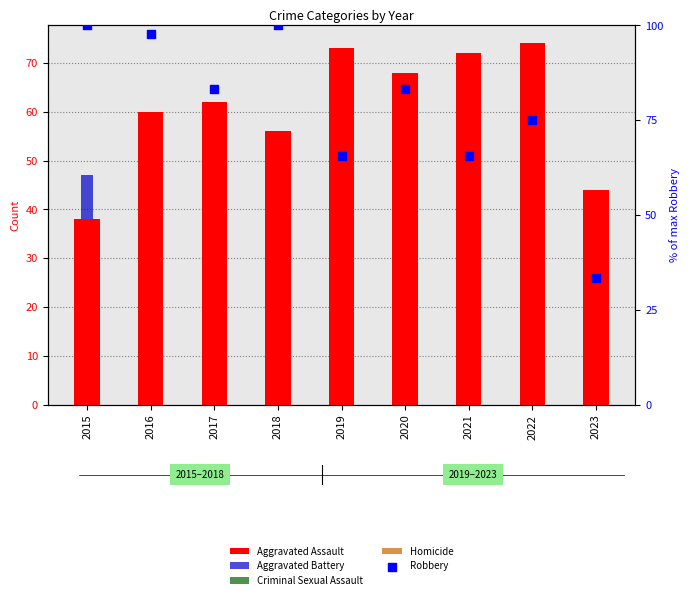

At how many categories does at least one series exceed 86?

3